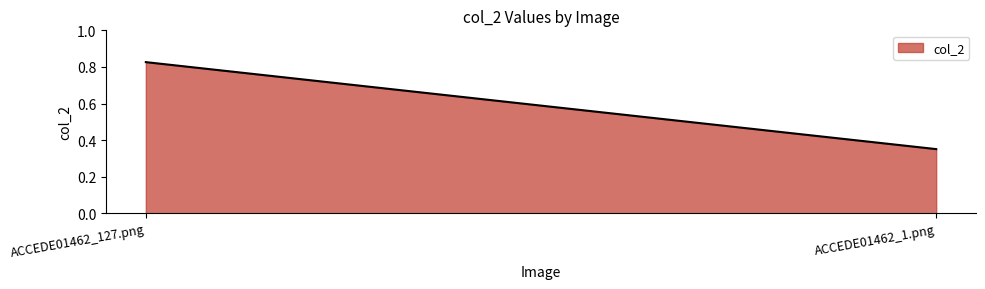

List the labels in order of value, largest first.

ACCEDE01462_127.png, ACCEDE01462_1.png